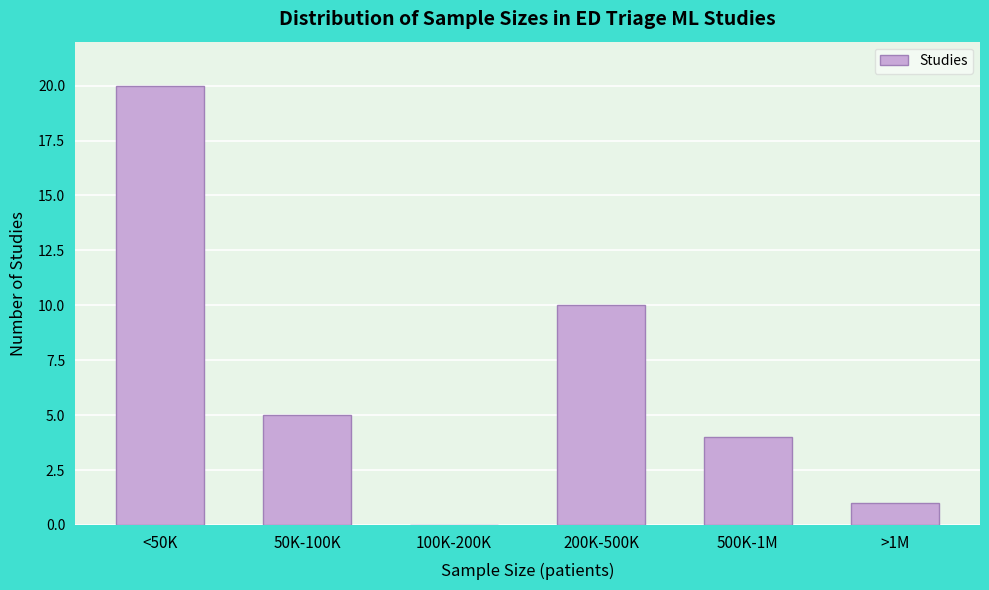

Reading right to left, list all the values displayed in this chart.

>1M=1	500K-1M=4	200K-500K=10	100K-200K=0	50K-100K=5	<50K=20